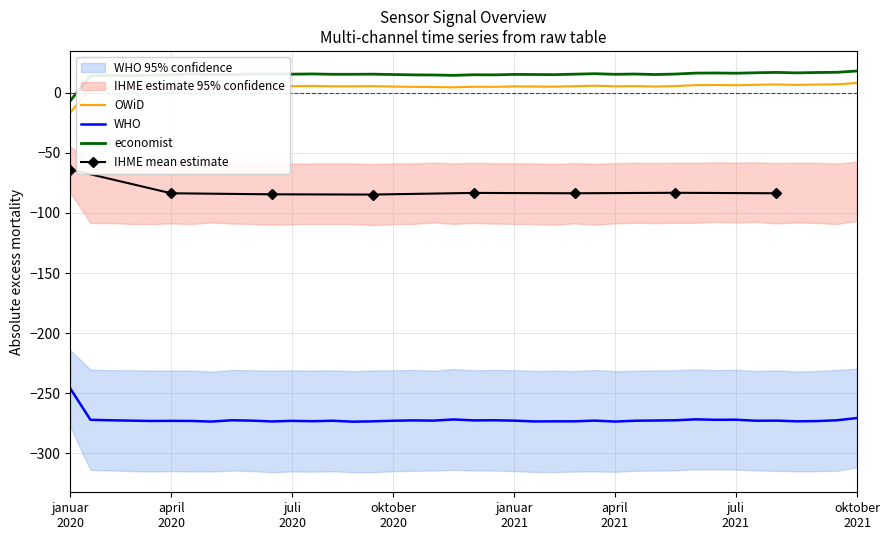

What is the maximum value for economist?

18.1